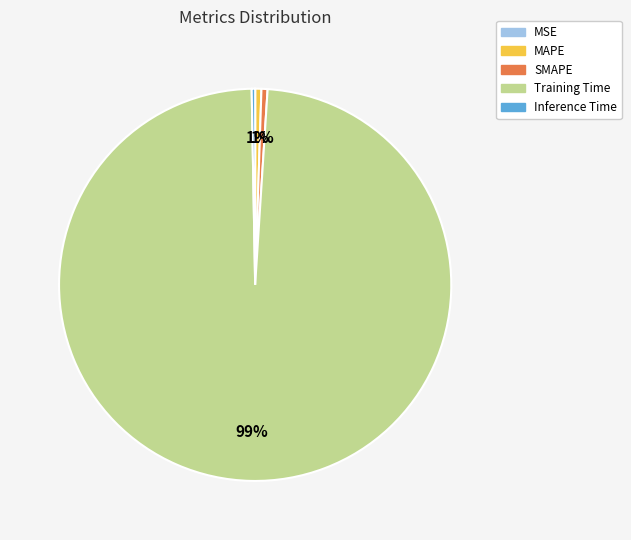

Does Training Time account for over 50% of the chart?

Yes